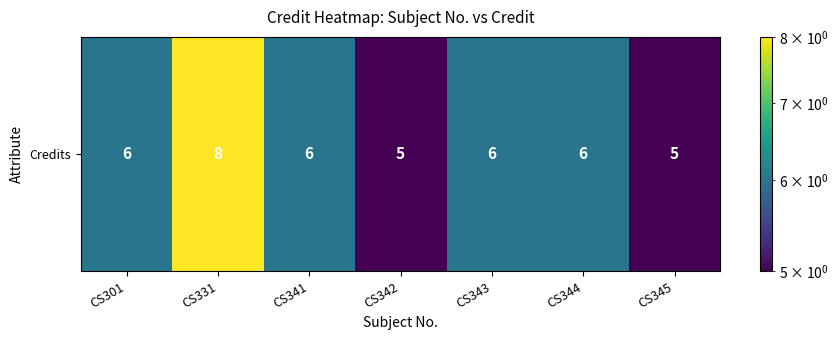

List the labels in order of value, largest first.

CS331, CS301, CS341, CS343, CS344, CS342, CS345